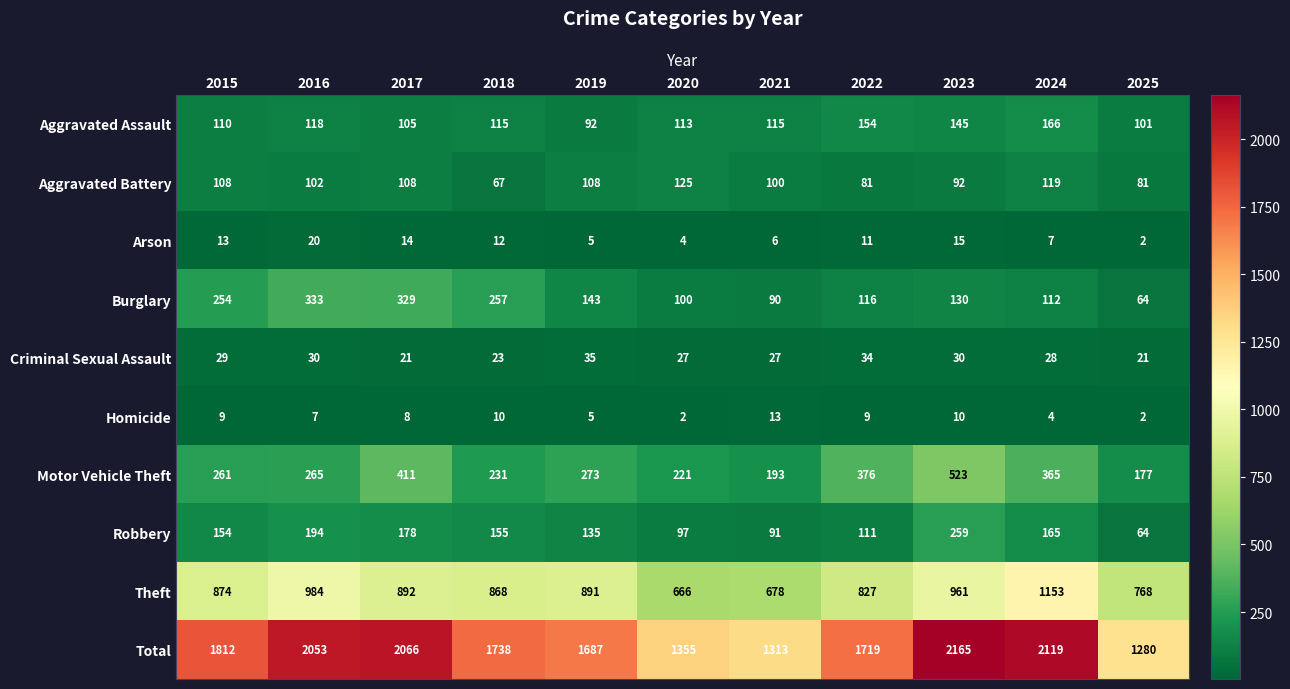

At which category is the sum across all series the highest?

2023